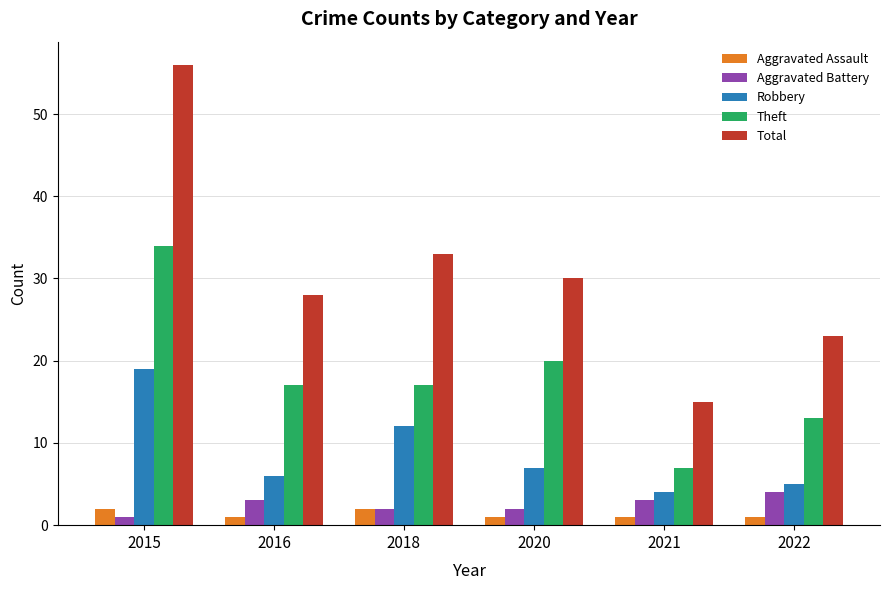

True or false: Aggravated Assault has a value of 1 at 2016.

True